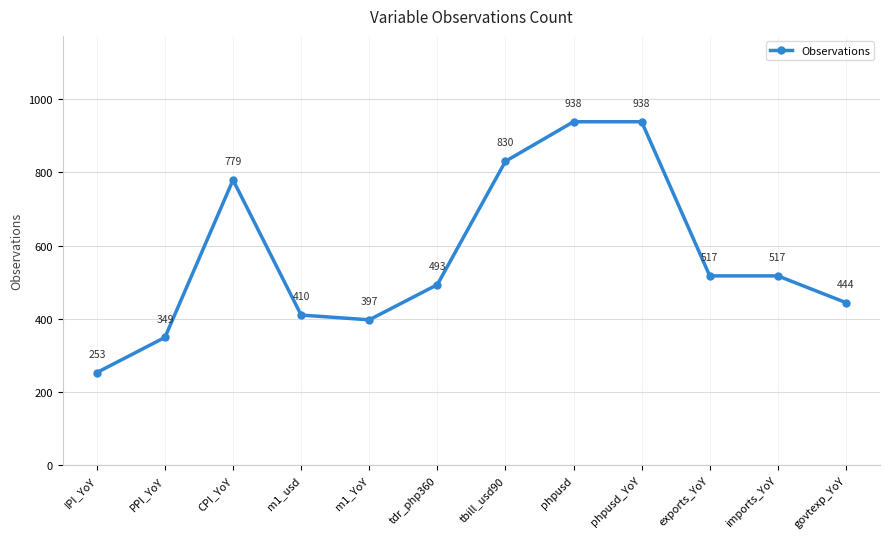

Is it true that the value at govtexp_YoY is 138?

False